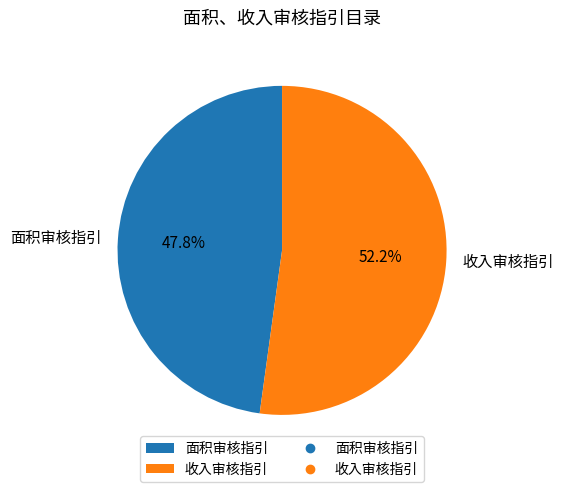

What is the ratio of the value at 收入审核指引 to the value at 面积审核指引?

1.1